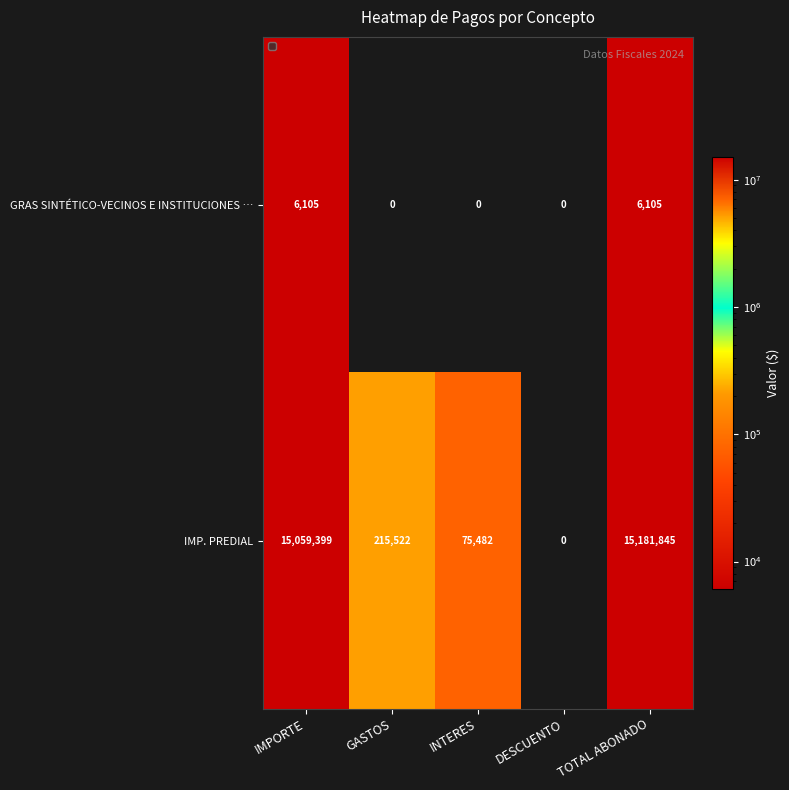

What is the difference between the maximum and minimum values in the IMP. PREDIAL series?

15181845